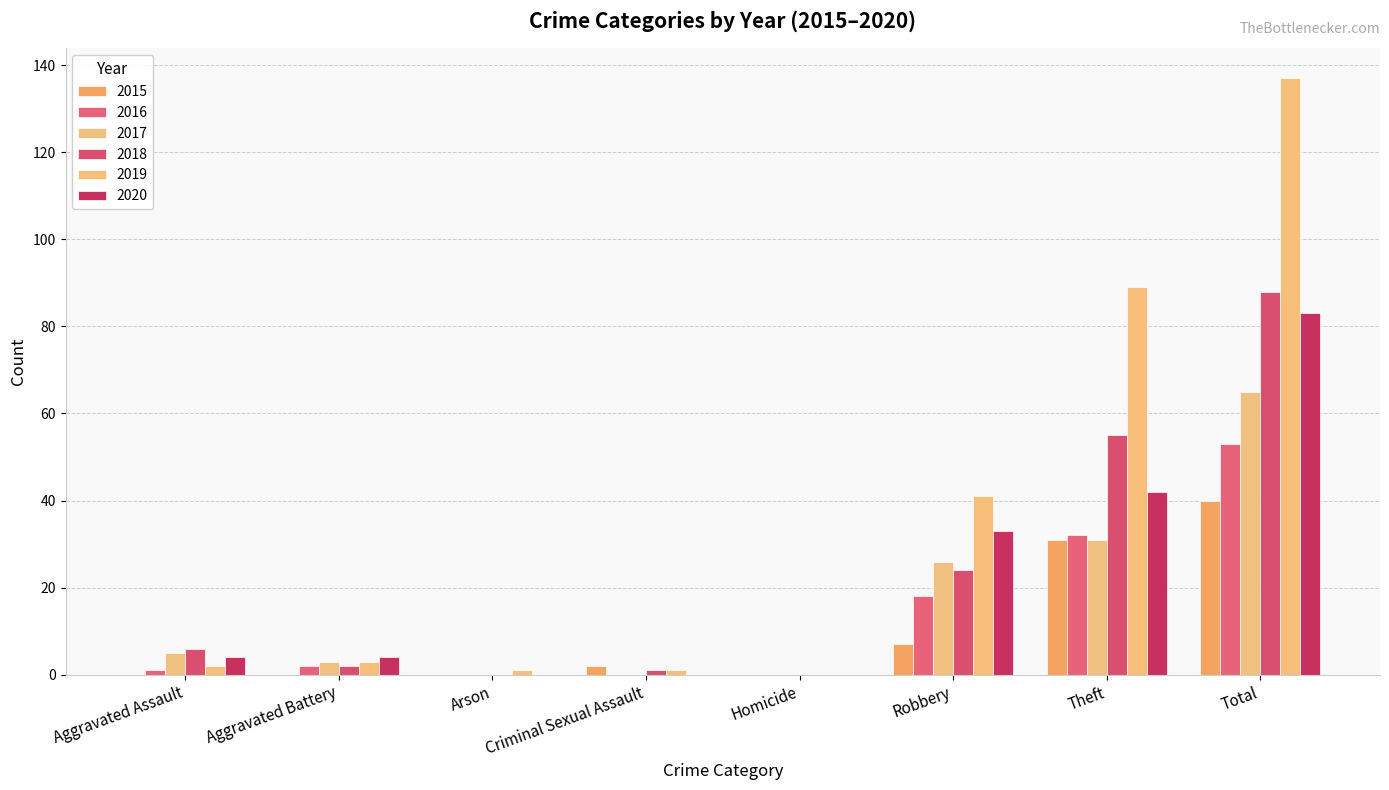

Which series has the widest spread of values?

2019